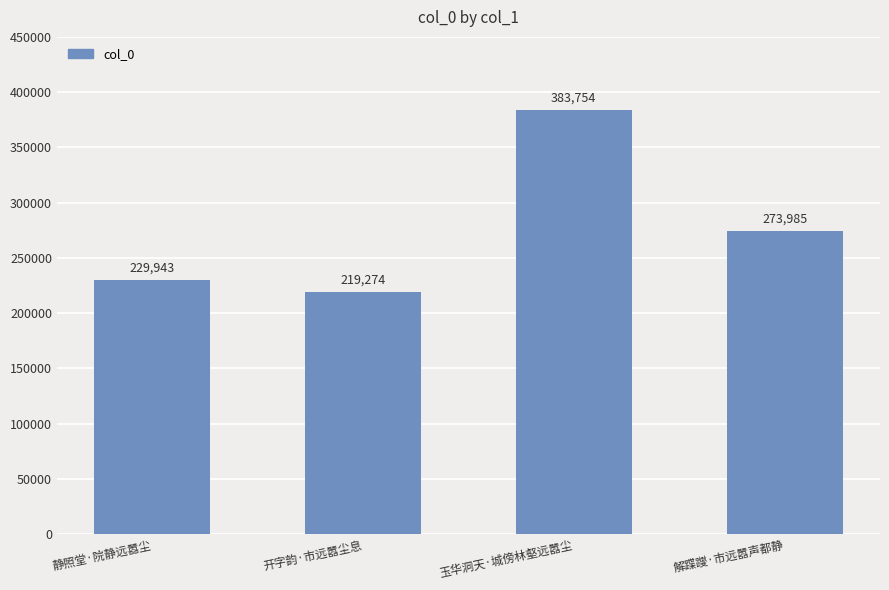

Reading right to left, list all the values displayed in this chart.

273985	383754	219274	229943